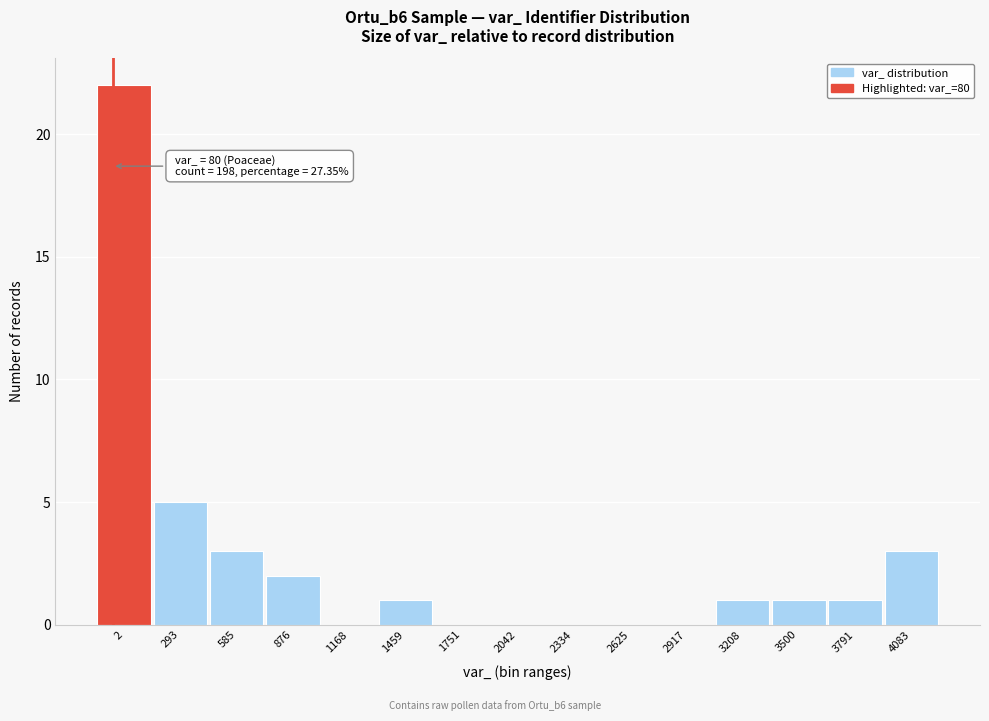

Reading left to right, transcribe all the data shown in this chart.

2=22	293=5	585=3	876=2	1168=0	1459=1	1751=0	2042=0	2334=0	2625=0	2917=0	3208=1	3500=1	3791=1	4083=3